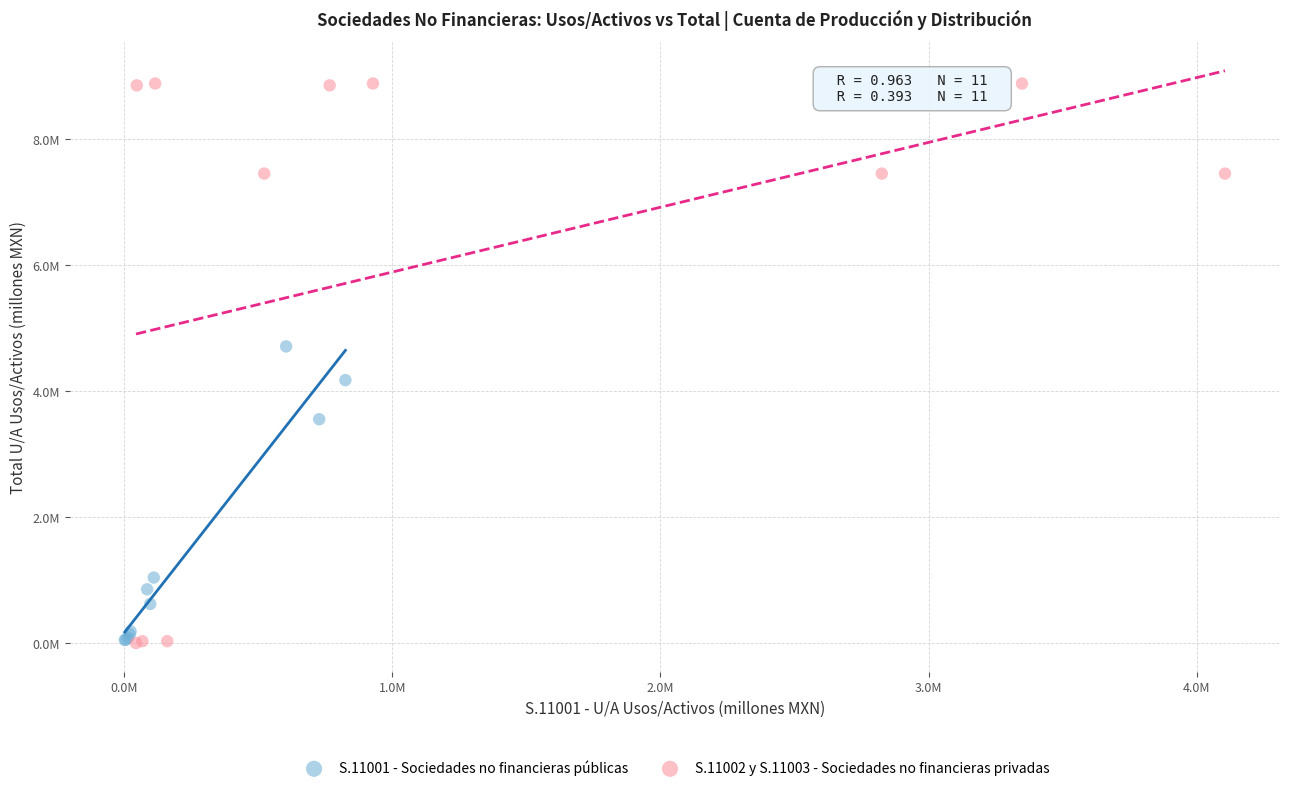

Which series contains the highest Y value?

S.11002 y S.11003 - Sociedades no financieras privadas